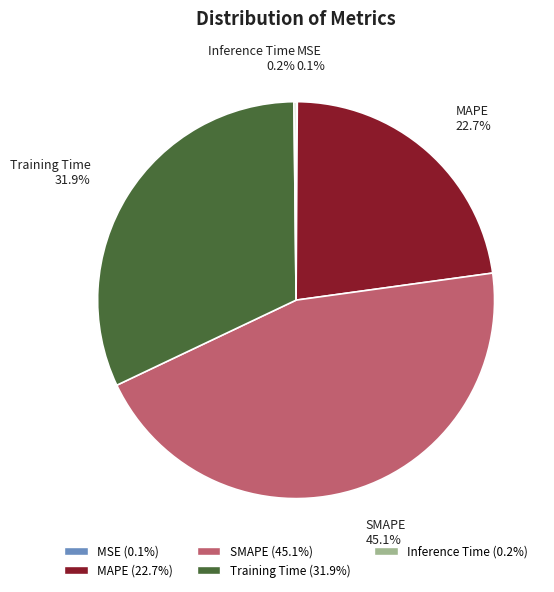

Which has a higher value, Training Time or SMAPE?

SMAPE